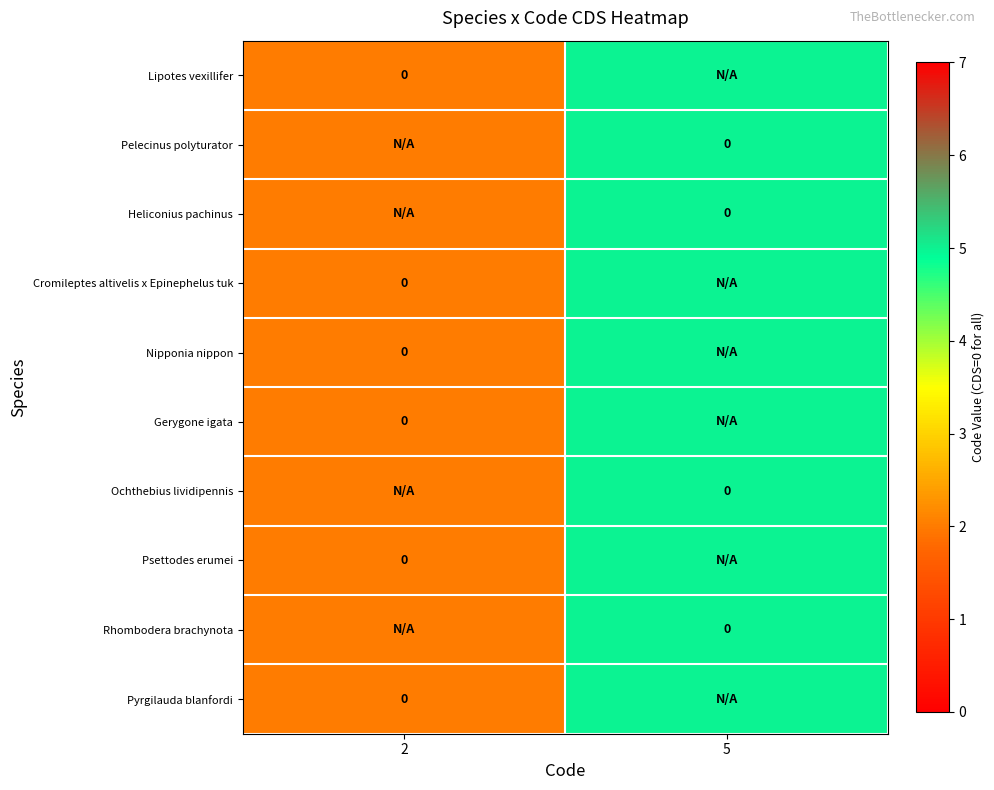

List the series in order of their peak value, highest first.

Lipotes vexillifer, Pelecinus polyturator, Heliconius pachinus, Cromileptes altivelis x Epinephelus tuk, Nipponia nippon, Gerygone igata, Ochthebius lividipennis, Psettodes erumei, Rhombodera brachynota, Pyrgilauda blanfordi